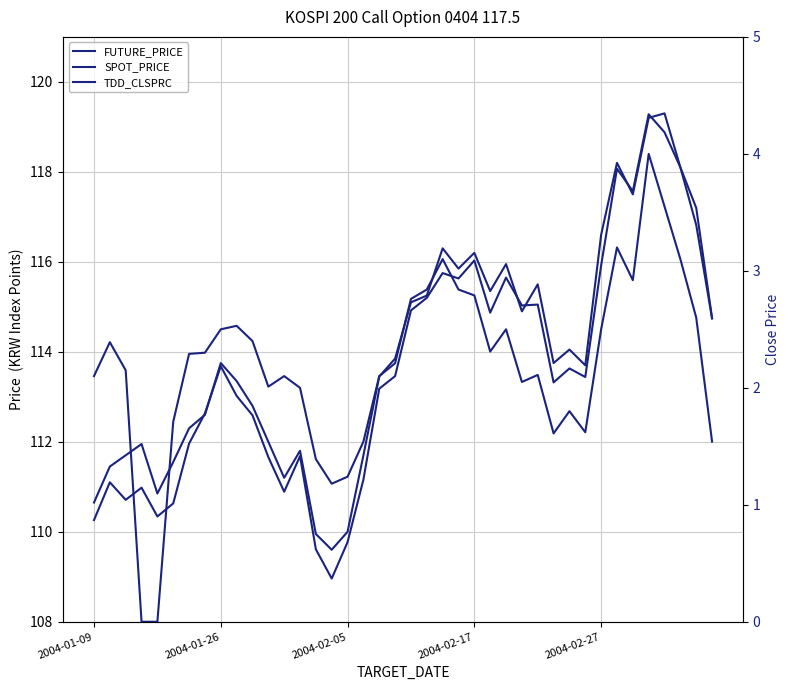

At which label does SPOT_PRICE first exceed 113?

2004-01-26